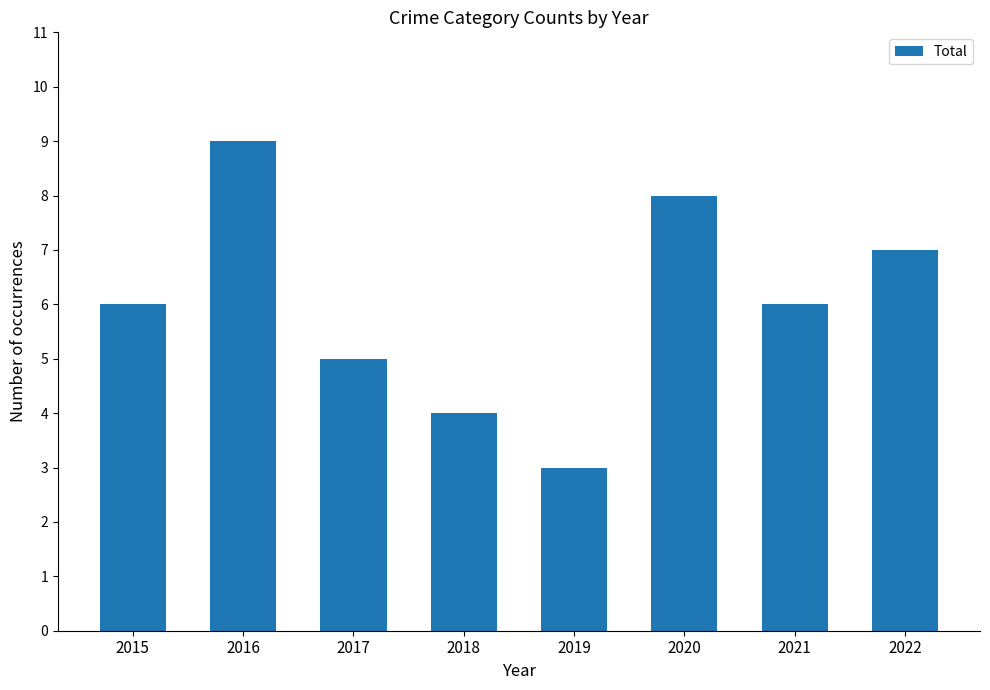

How many categories are shown in the chart?

8